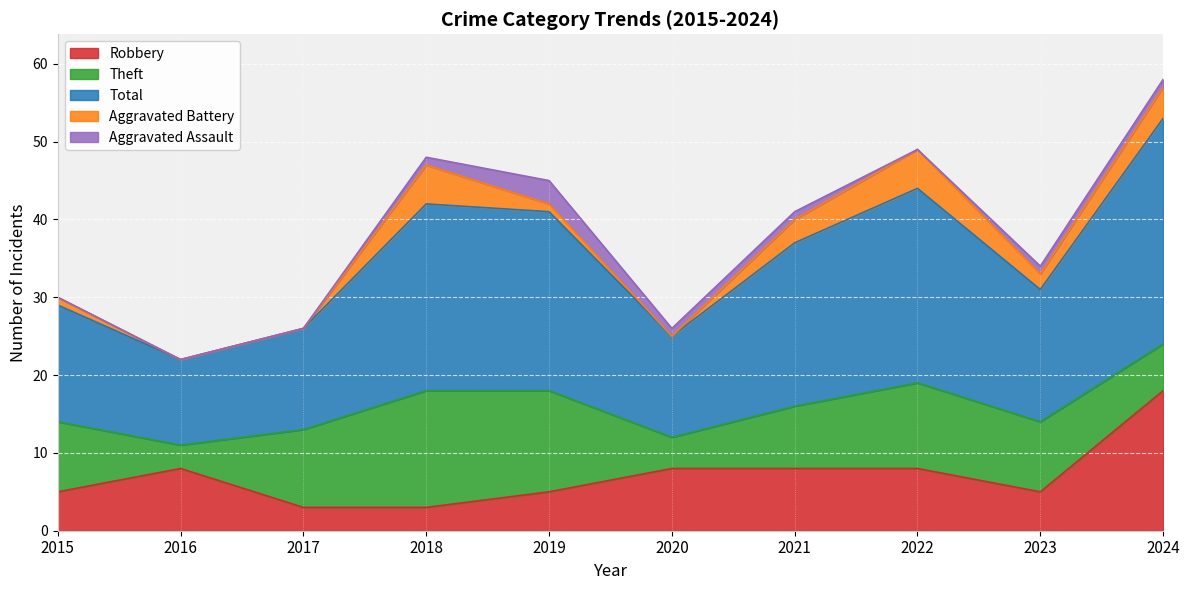

At how many categories does at least one series exceed 0?

10